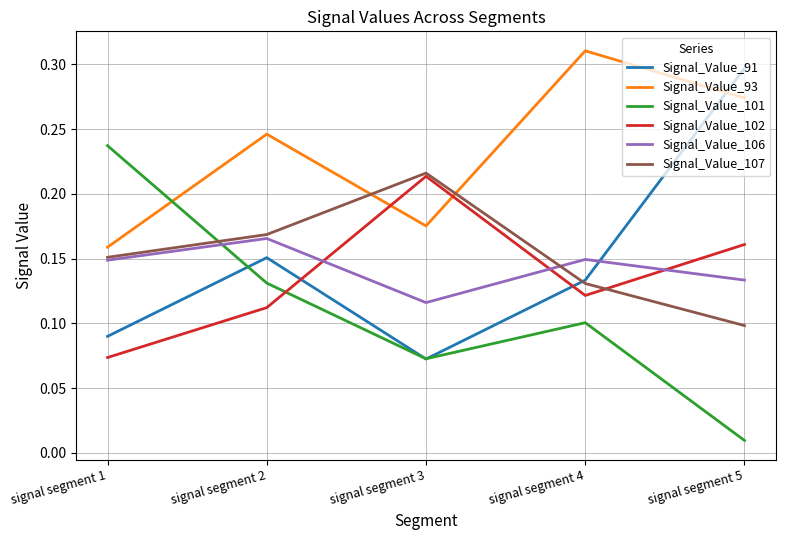

Count the number of categories in the chart.

5